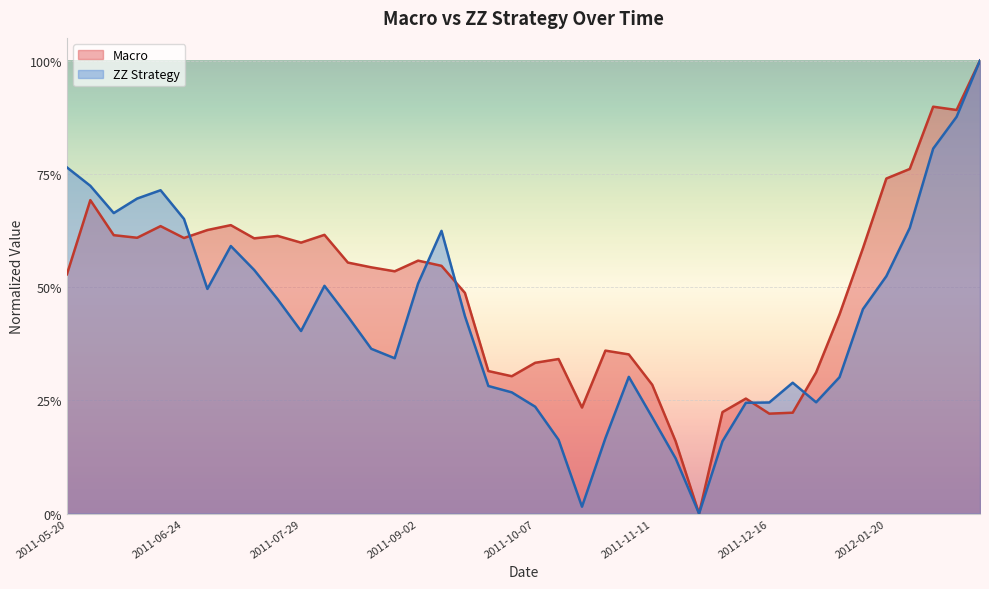

True or false: Macro has more than 2 points higher than both neighbors.

True